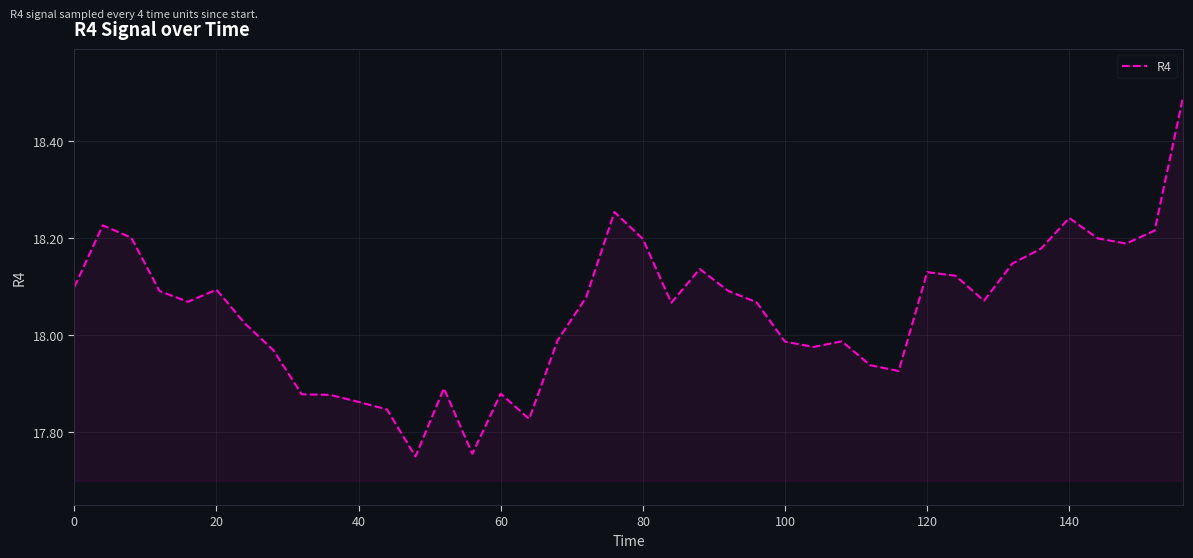

What is the difference between the maximum and minimum values?

0.7